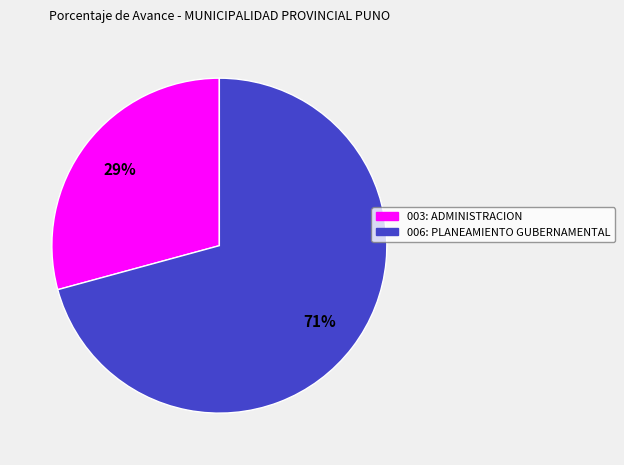

What is the smallest slice in the pie chart?

003: ADMINISTRACION